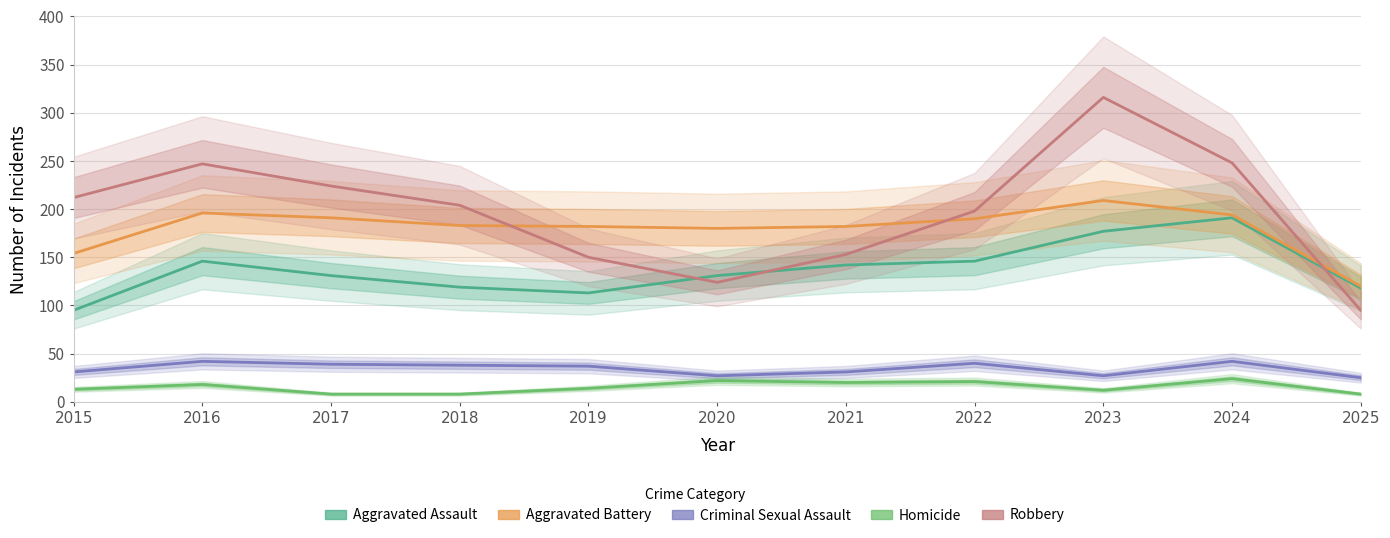

Which category has the lowest value across all series?

2017